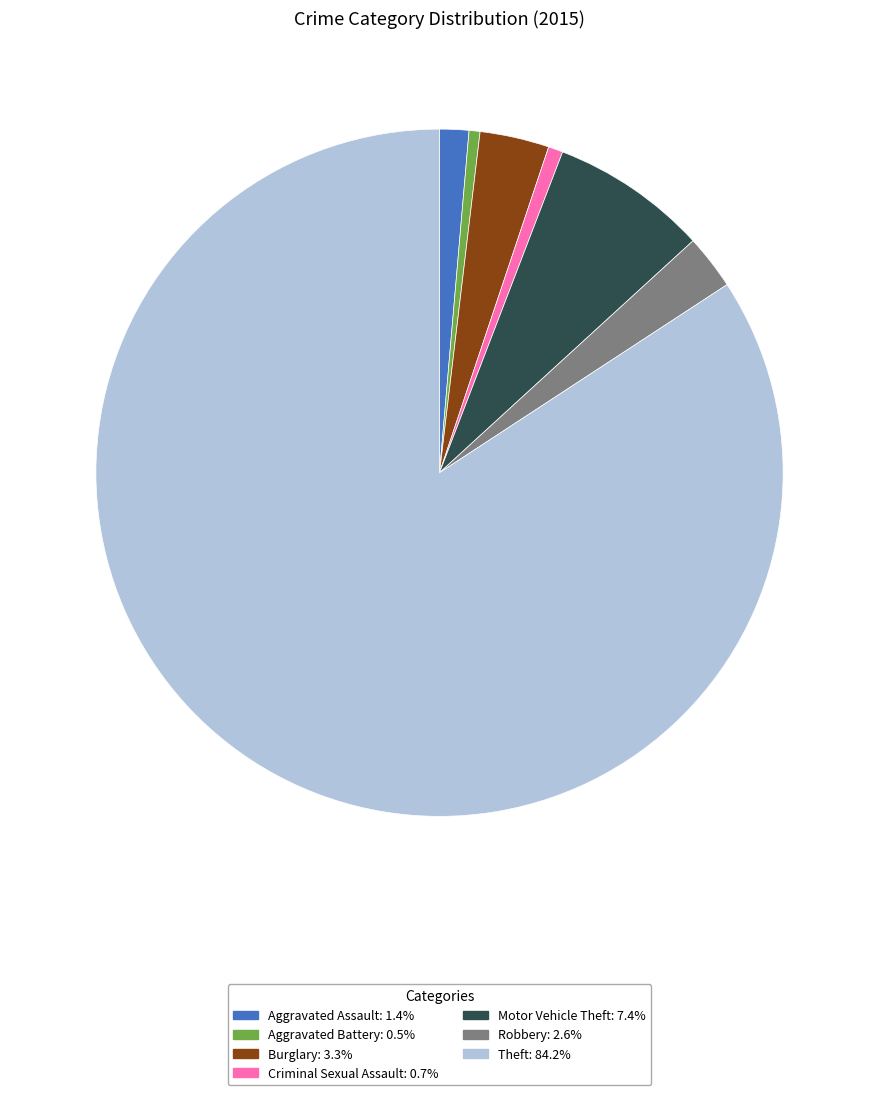

Combined, do Theft and Aggravated Assault account for over 50%?

Yes